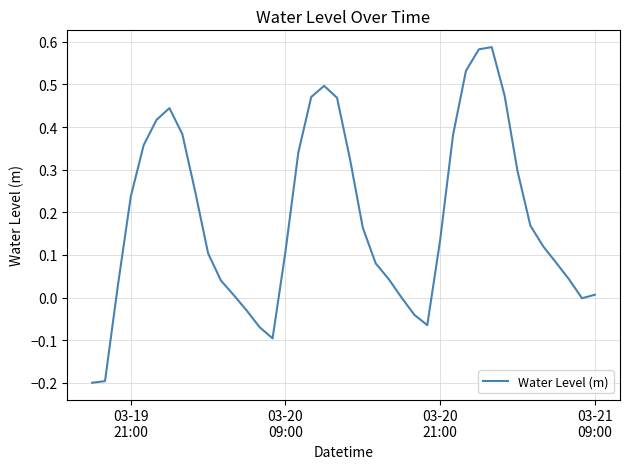

What is the difference between the maximum and minimum values?

0.8